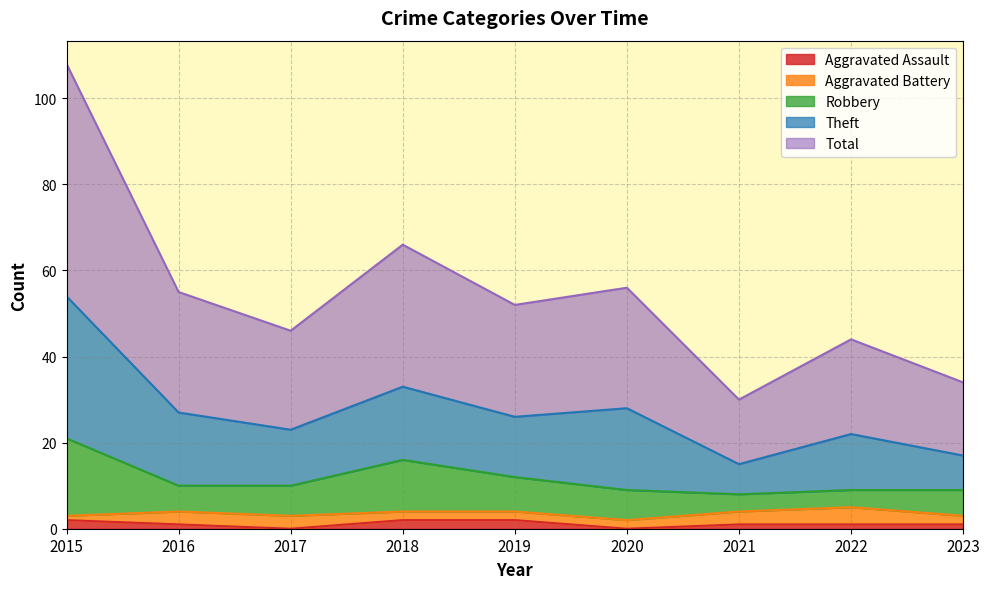

True or false: Total has a value of 15 at 2021.

True